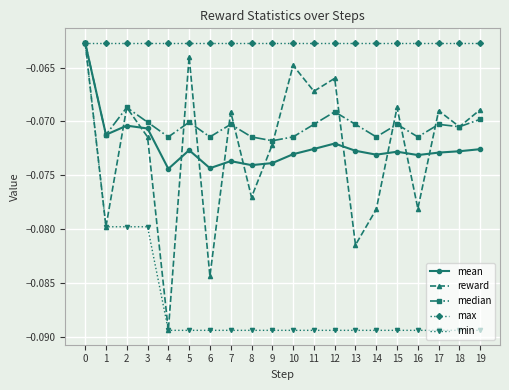

Is it true that min equals -0.0 at 19?

False